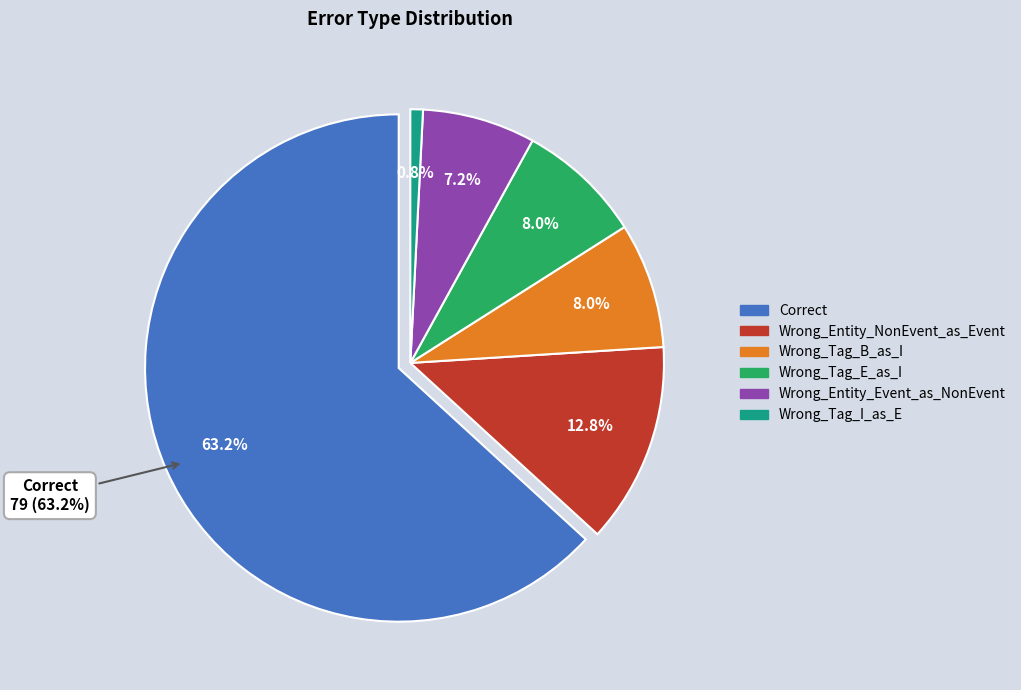

Is there a majority slice in this chart?

Yes